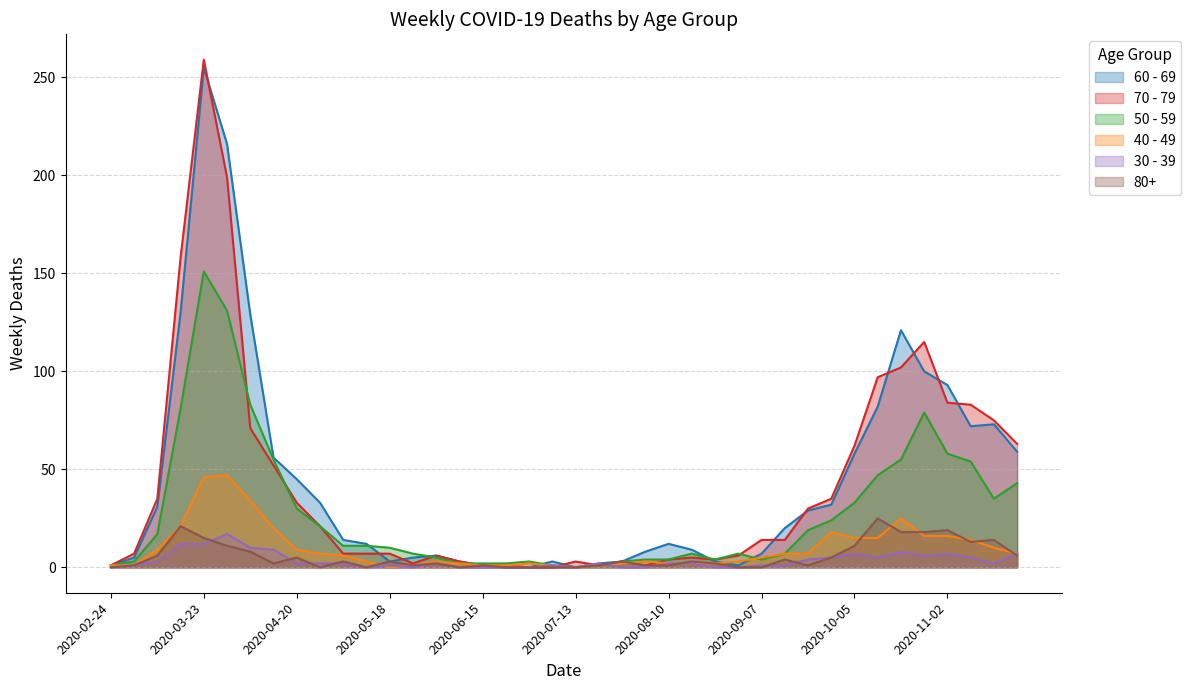

The 70 - 79 series shows 71 at 6. True or false?

True